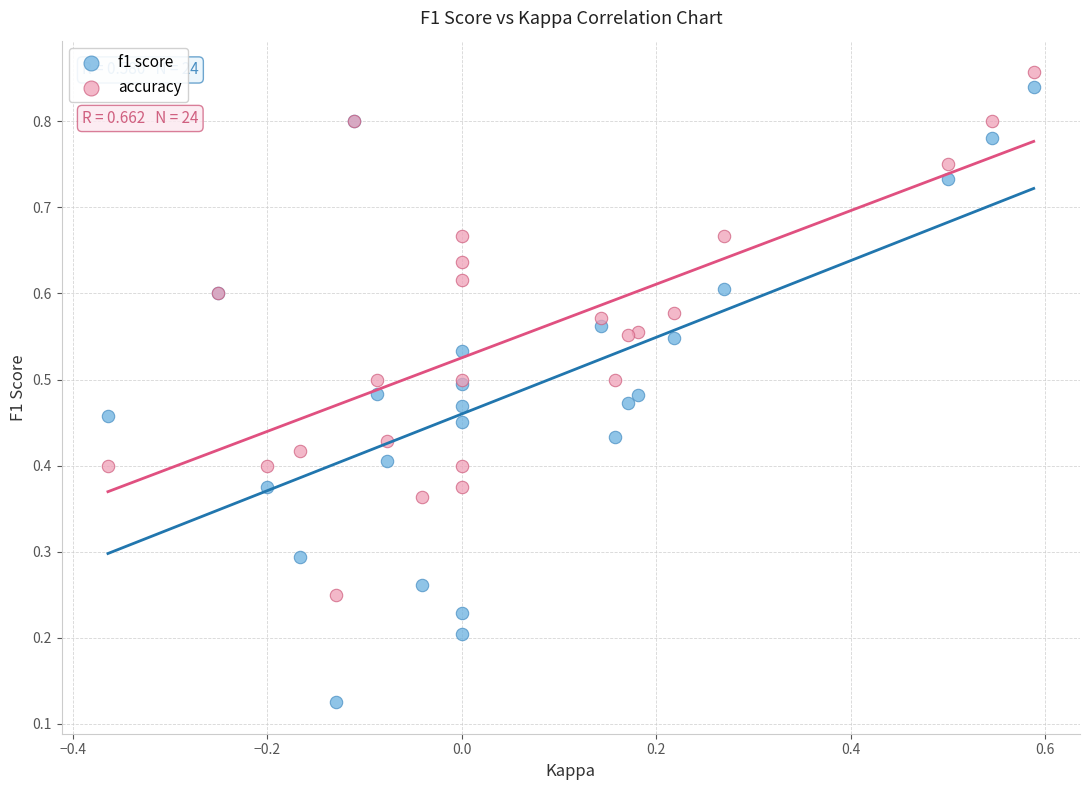

Which series has the widest spread of Y values?

f1 score